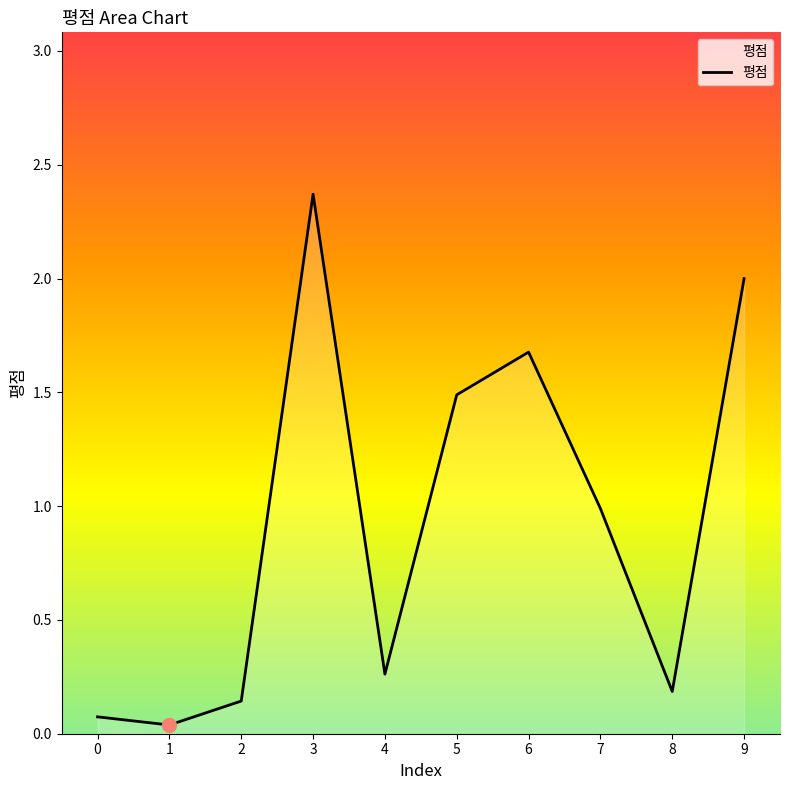

What is the difference between the values at 8 and 6?

1.5